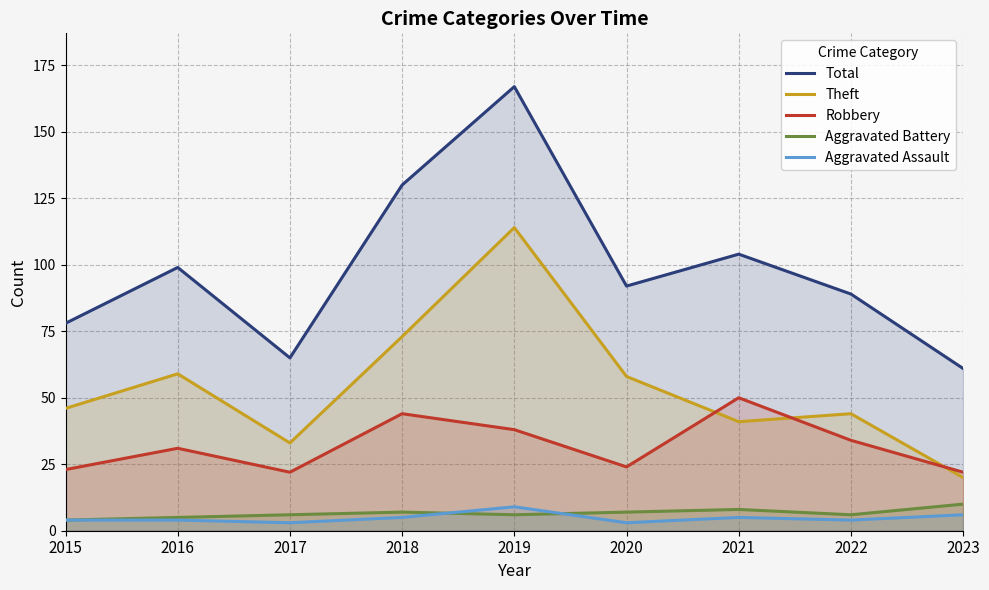

True or false: Theft has a value of 50 at 2019.

False